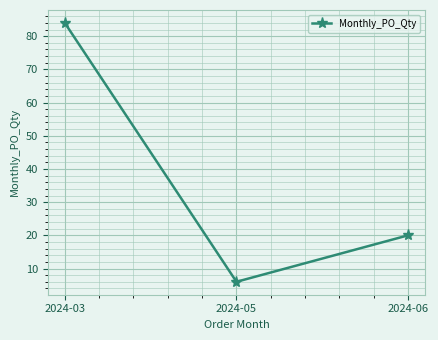

Is it true that the value at 2024-05 is 6?

True